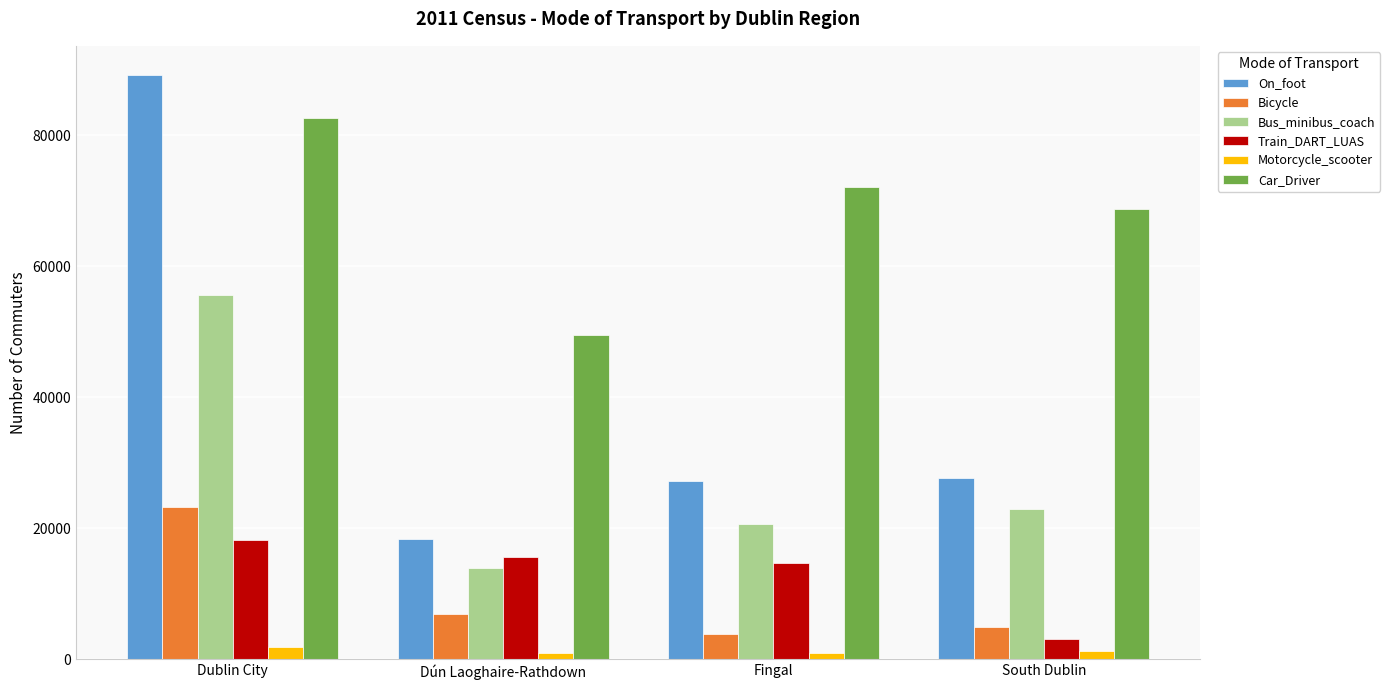

How many distinct data groups are displayed?

6